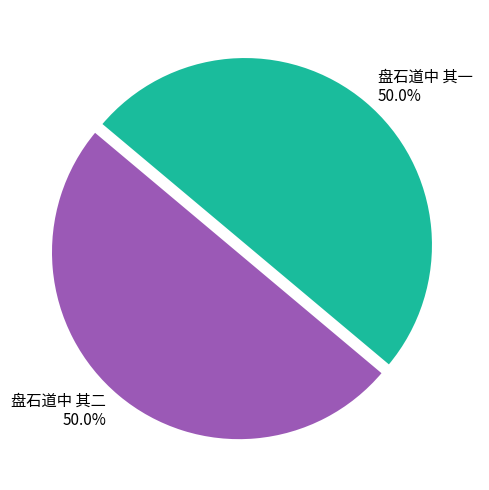

What is the ratio of the value at 盘石道中 其一 to the value at 盘石道中 其二?

1.0